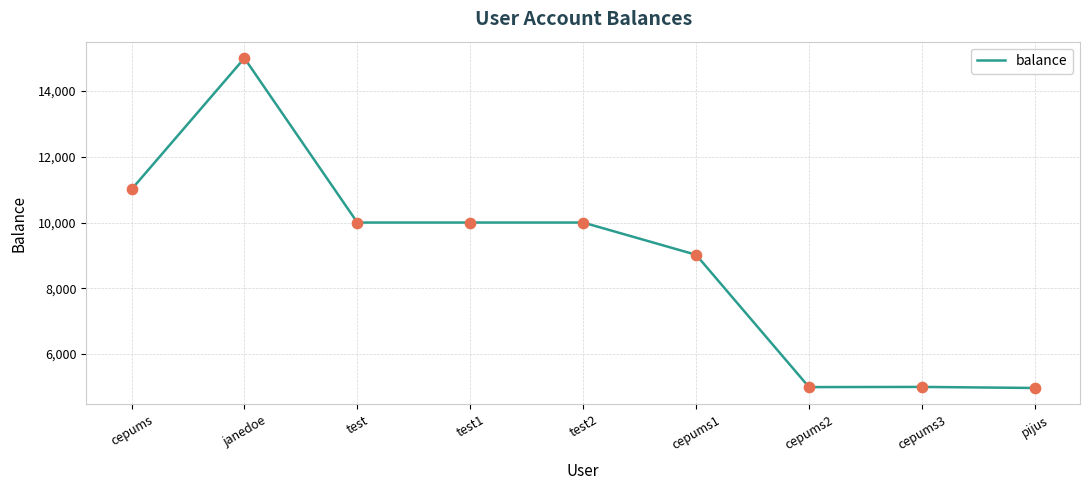

What is the change in value from cepums to pijus?

-6039.7